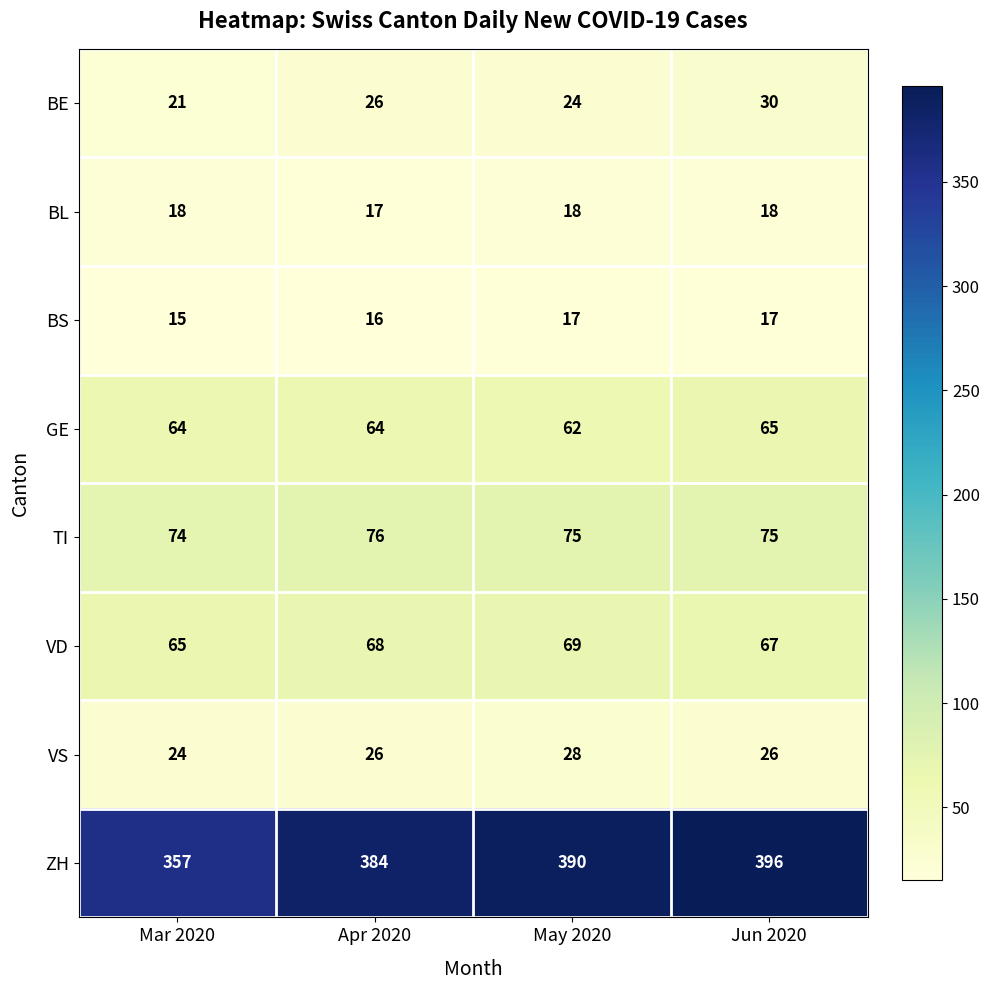

Which series has the widest spread of values?

ZH